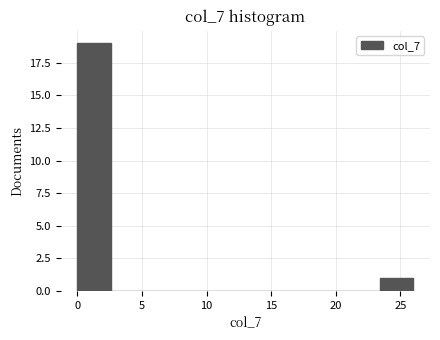

Reading left to right, list every bar in this chart as the range it spans on the x-axis followed by its height. Neither the bar edges nor the heights are printed on the chart, so give them approximately, as read against the axes.

0.0 to 2.6: 19
2.6 to 5.2: 0
5.2 to 7.8: 0
7.8 to 10.4: 0
10.4 to 13.0: 0
13.0 to 15.6: 0
15.6 to 18.2: 0
18.2 to 20.8: 0
20.8 to 23.4: 0
23.4 to 26.0: 1